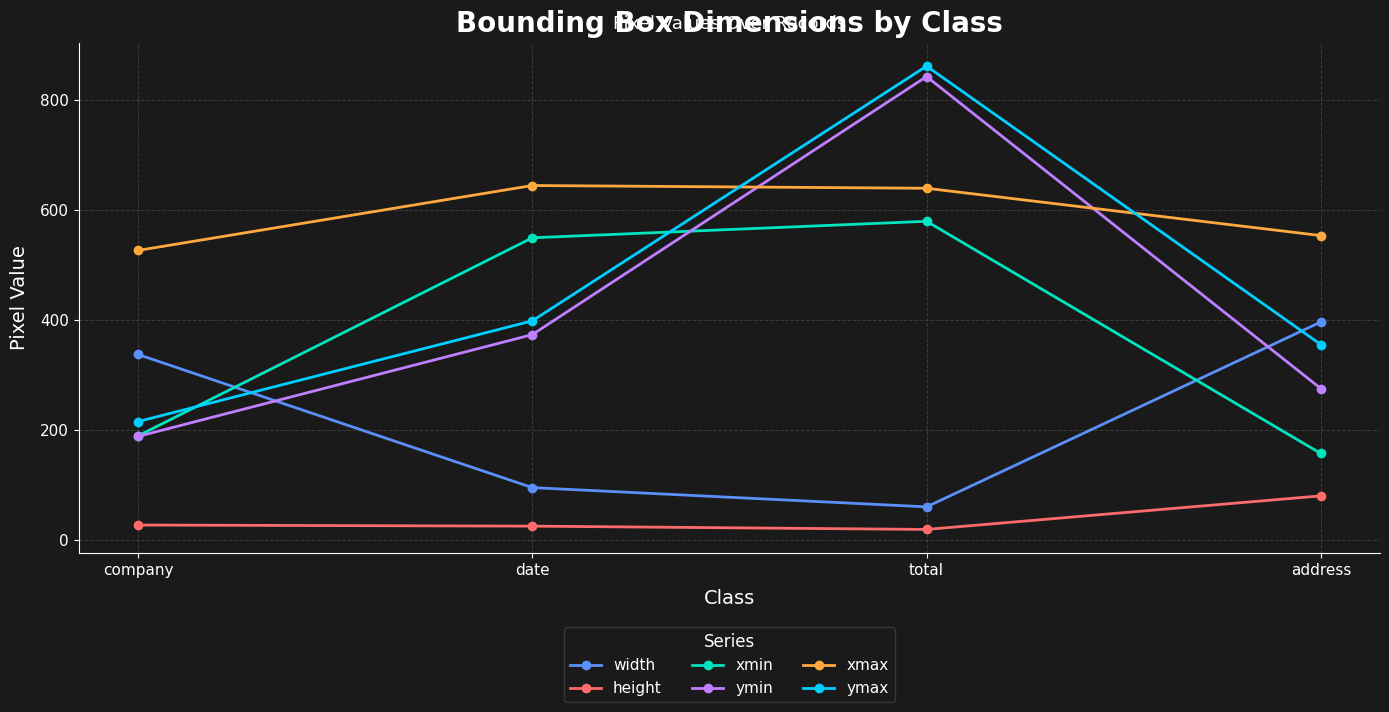

True or false: ymax and ymin intersect in this chart.

False